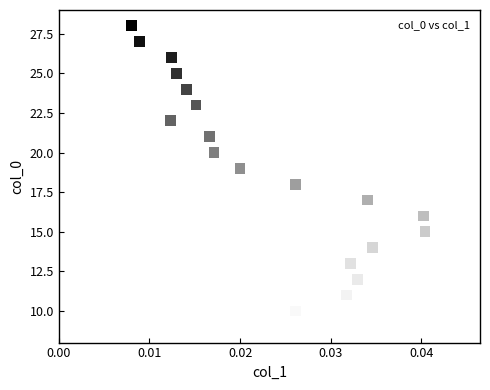

What is the range of Y values (max minus min)?

19